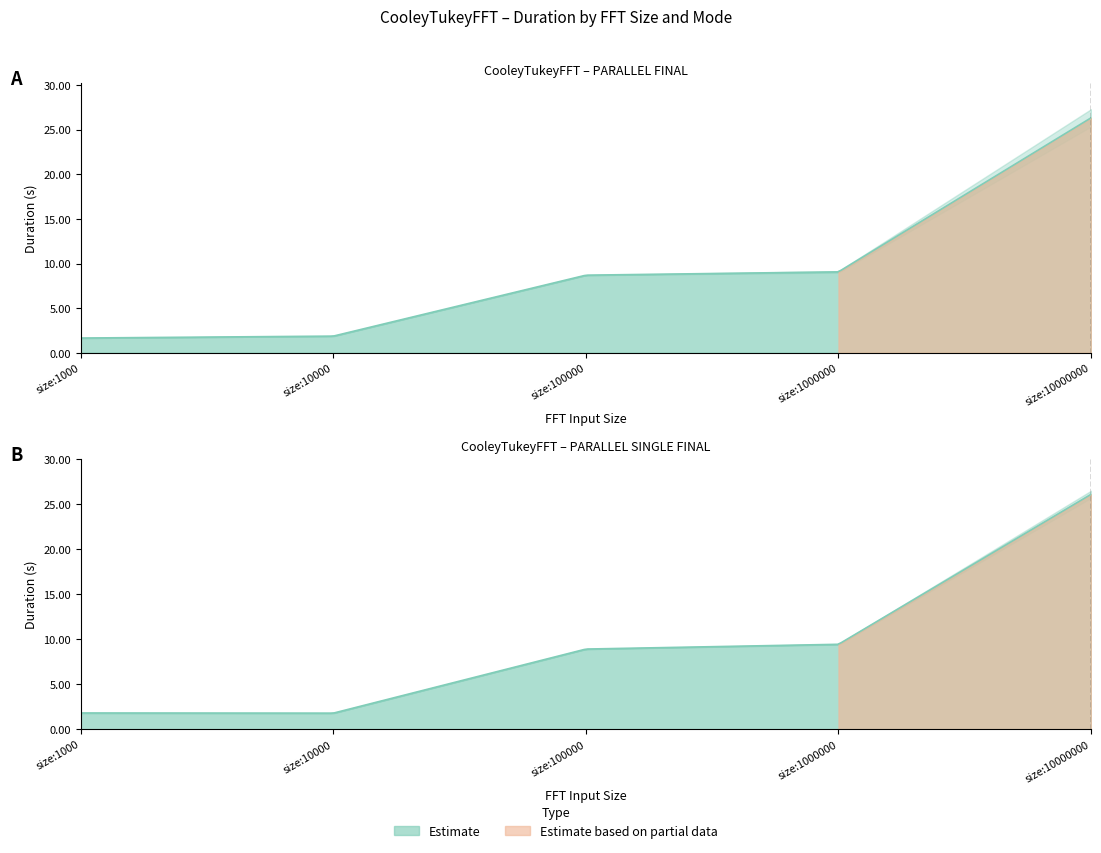

Which category has the highest value in the PARALLEL_SINGLE_FINAL series?

size:10000000